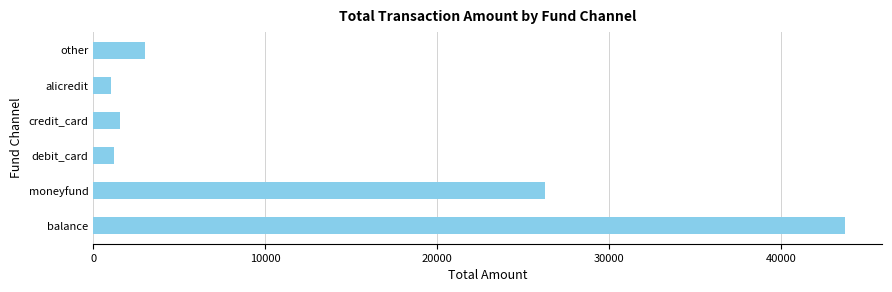

Where is the data nearest to the value 22375?

moneyfund